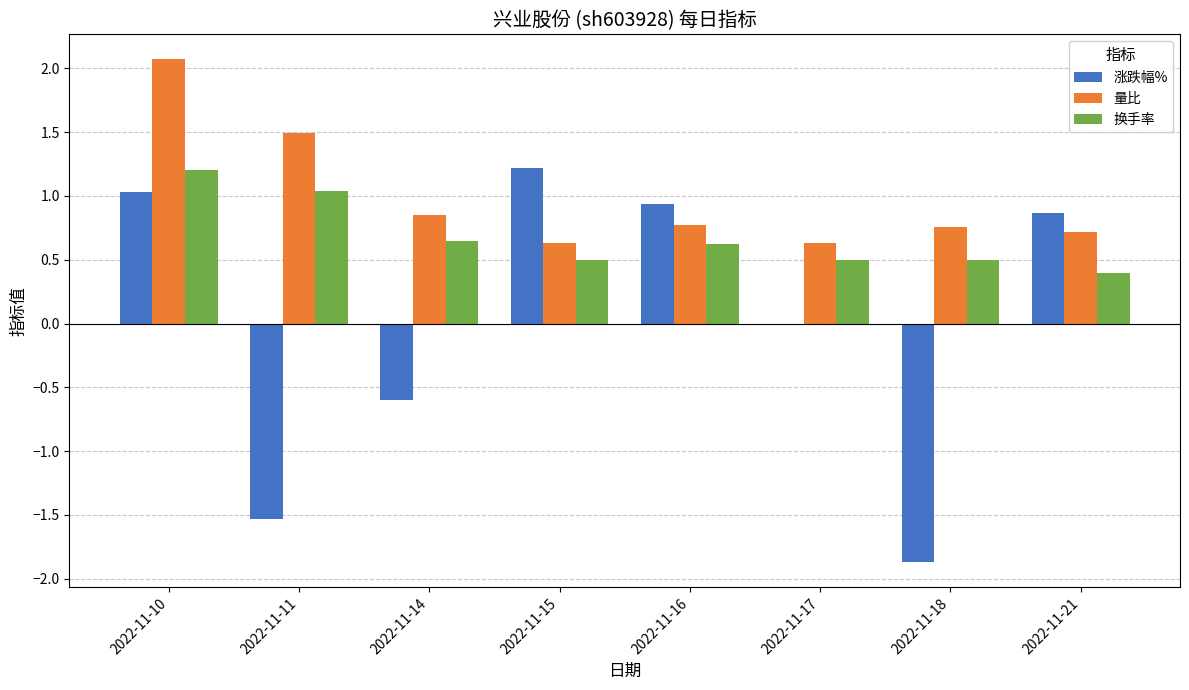

At which category is the sum across all series the highest?

2022-11-10